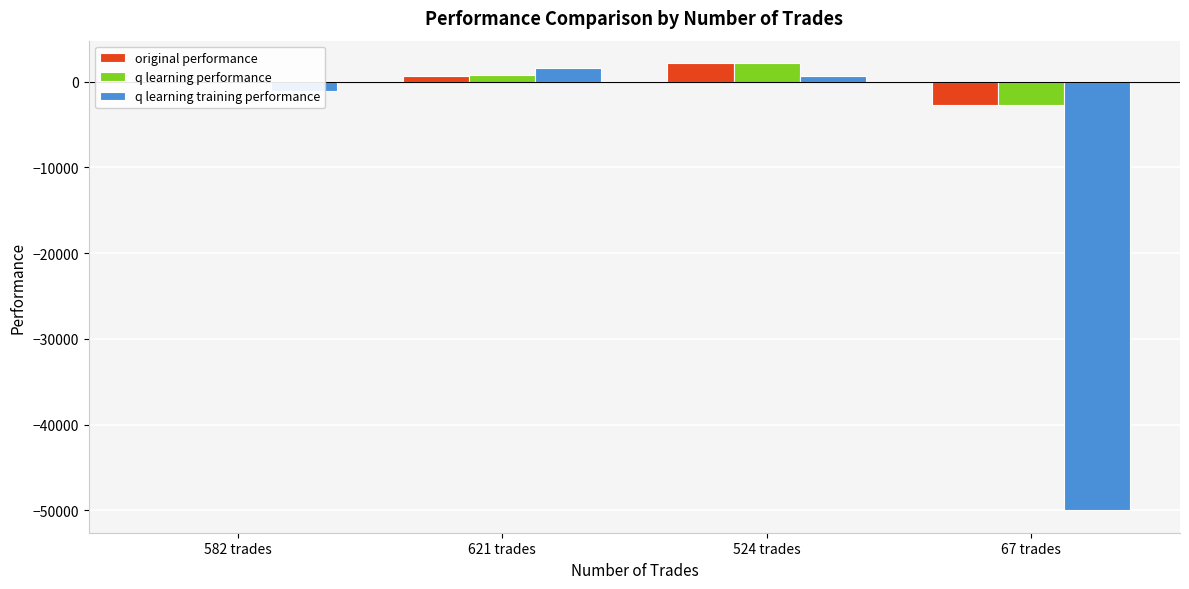

Between 582 trades and 67 trades, which series saw the biggest shift?

q learning training performance